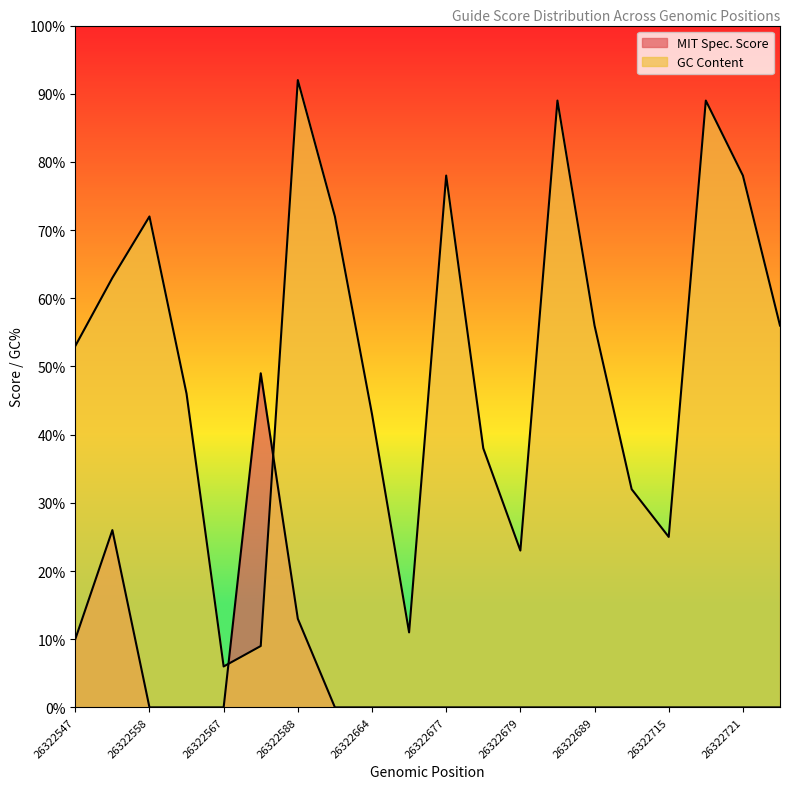

At which label does GC Content first exceed 56?

26322552